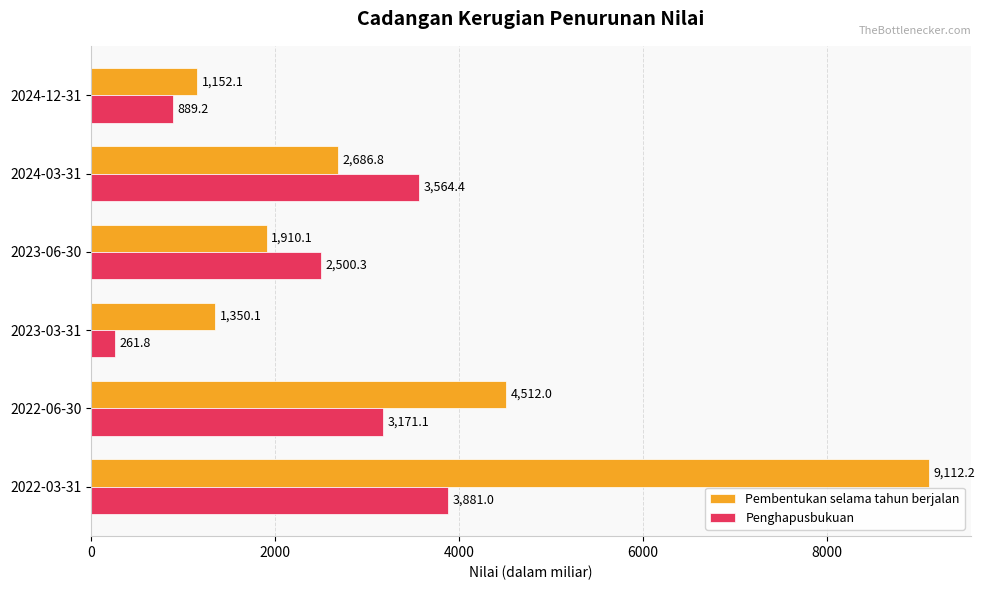

What is the difference between the second highest and minimum values in the Penghapusbukuan series?

3302.6